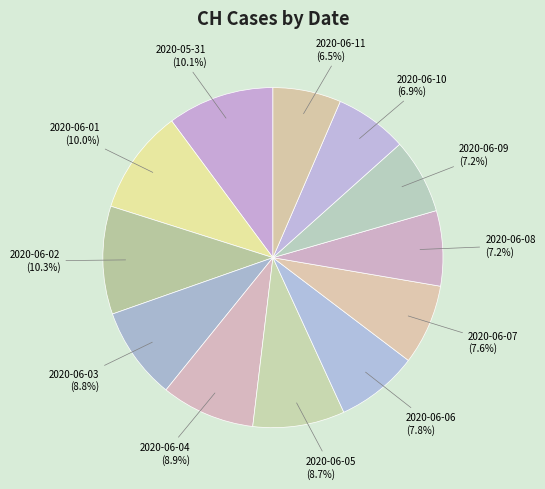

To the nearest percent, what is the difference between the 2020-06-03 and 2020-06-08 slice percentages?

2%